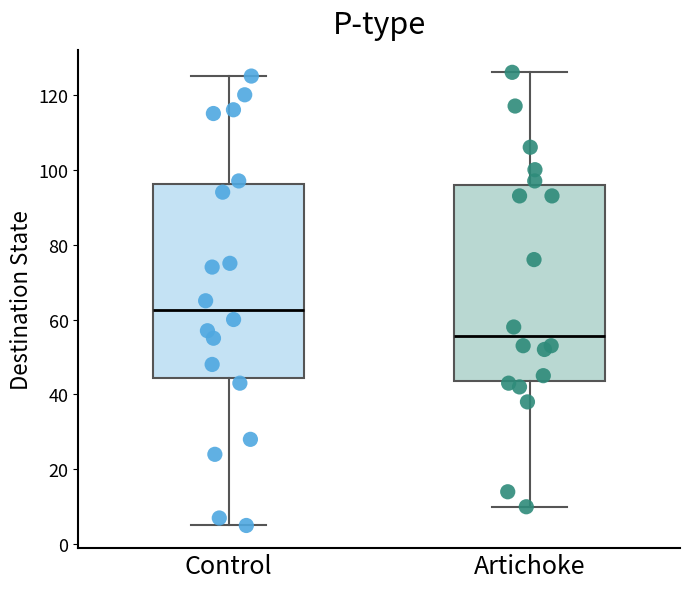

Reading left to right, read every box against the y-axis: the position of its median line, the range the box covers, and the ends of its whiskers. The values are not printed on the chart, so give them approximately, as read against the axis.

Control: median 62, box 44 to 96, whiskers 6 to 126
Artichoke: median 56, box 44 to 96, whiskers 10 to 126